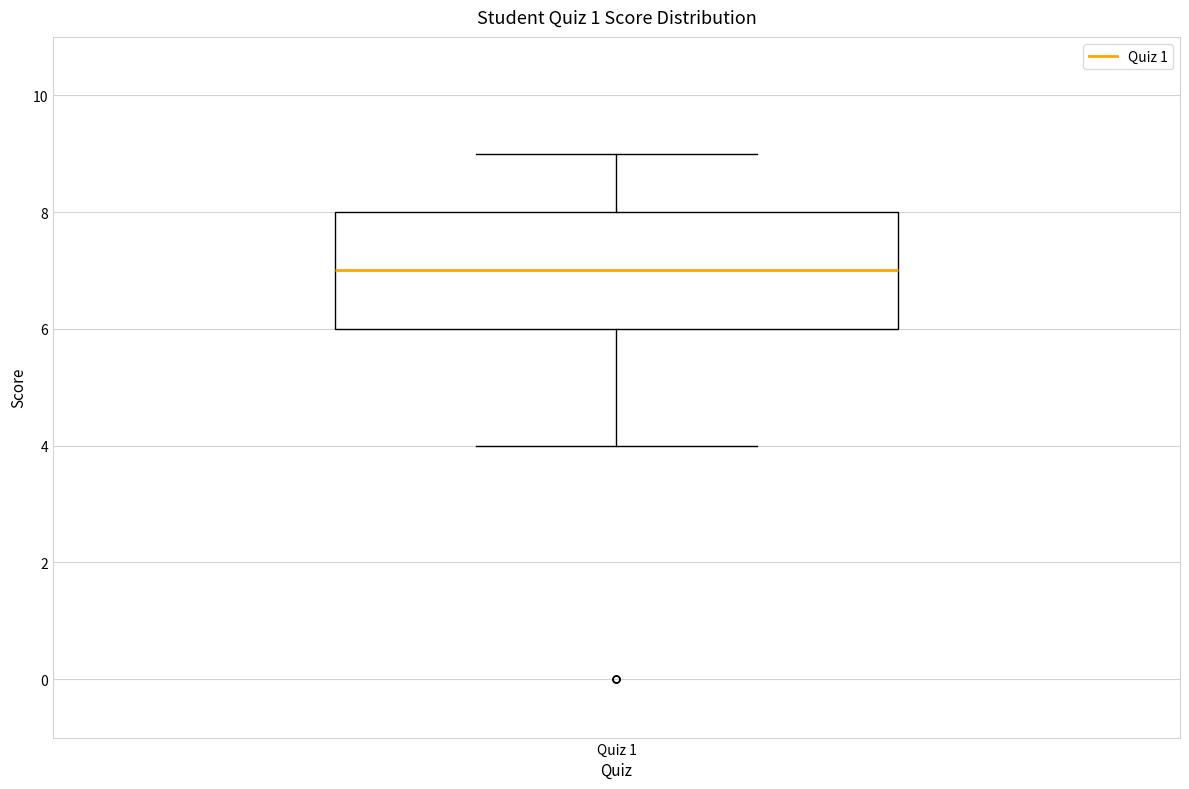

Read this box plot against the y-axis: the position of the median line, the range covered by the box, and the ends of both whiskers. The values are not printed on the chart, so give them approximately, as read against the axis.

median 7, box 6 to 8, whiskers 4 to 9